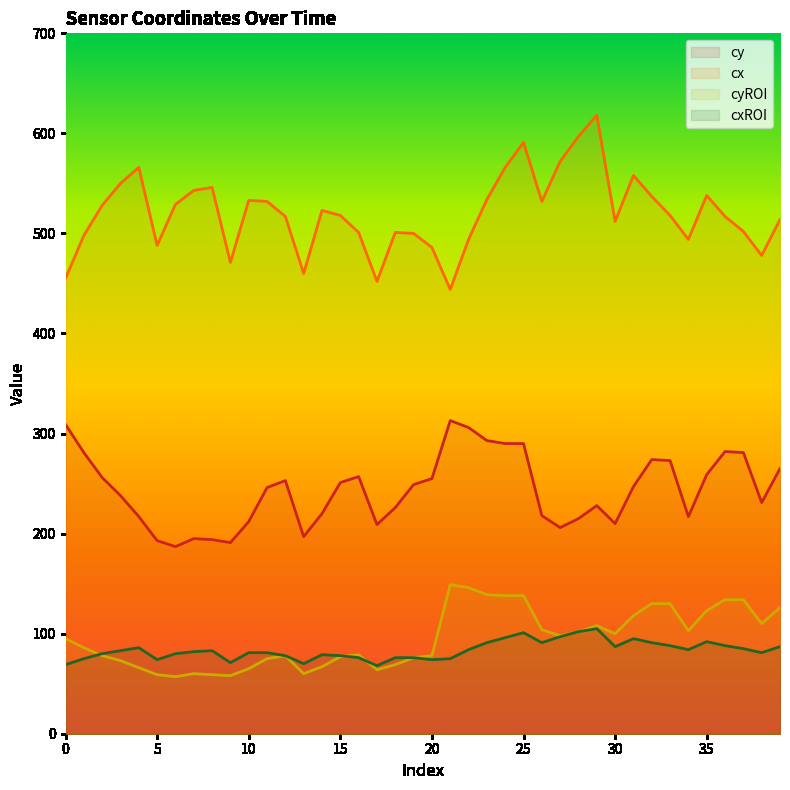

Reading right to left, transcribe all the data shown in this chart.

cy: 265	231	281	282	259	217	273	274	247	210	228	215	206	218	290	290	293	306	313	255	249	226	209	257	251	220	197	253	246	212	191	194	195	187	193	217	238	256	281	309
cx: 514	478	502	517	538	494	518	537	558	512	618	597	572	532	591	566	534	494	444	486	500	501	452	501	518	523	460	517	532	533	471	546	543	529	488	566	550	528	498	455
cyROI: 126	110	134	134	123	103	130	130	118	100	108	102	98	104	138	138	139	146	149	78	76	69	64	79	77	67	60	78	75	65	58	59	60	57	59	66	73	78	86	95
cxROI: 87	81	85	88	92	84	88	91	95	87	105	102	97	91	101	96	91	84	75	74	76	76	68	76	78	79	70	78	81	81	71	83	82	80	74	86	83	80	75	69